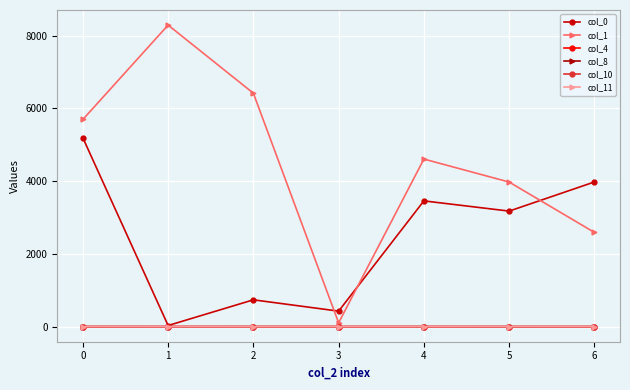

True or false: col_11 and col_8 cross at least once.

False